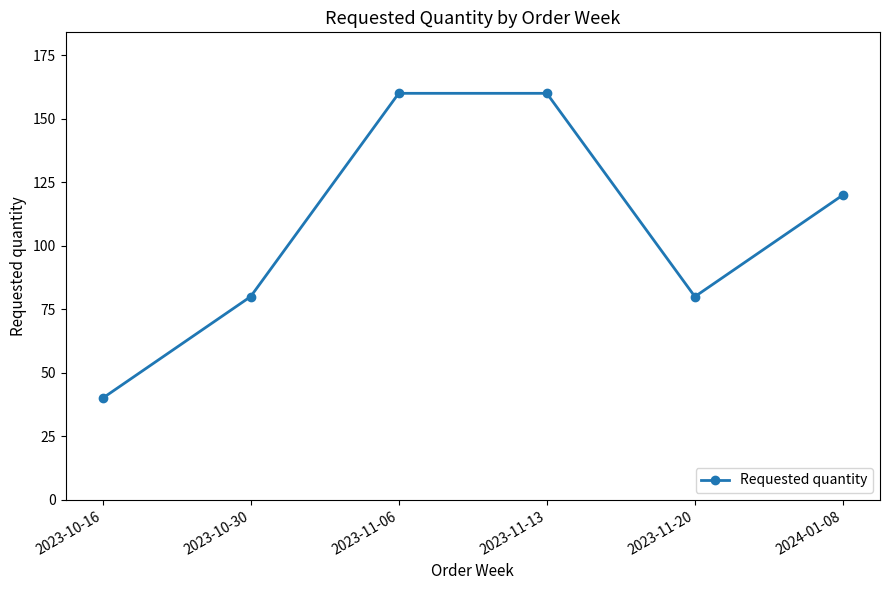

True or false: the data shows 160 at 2023-11-13.

True